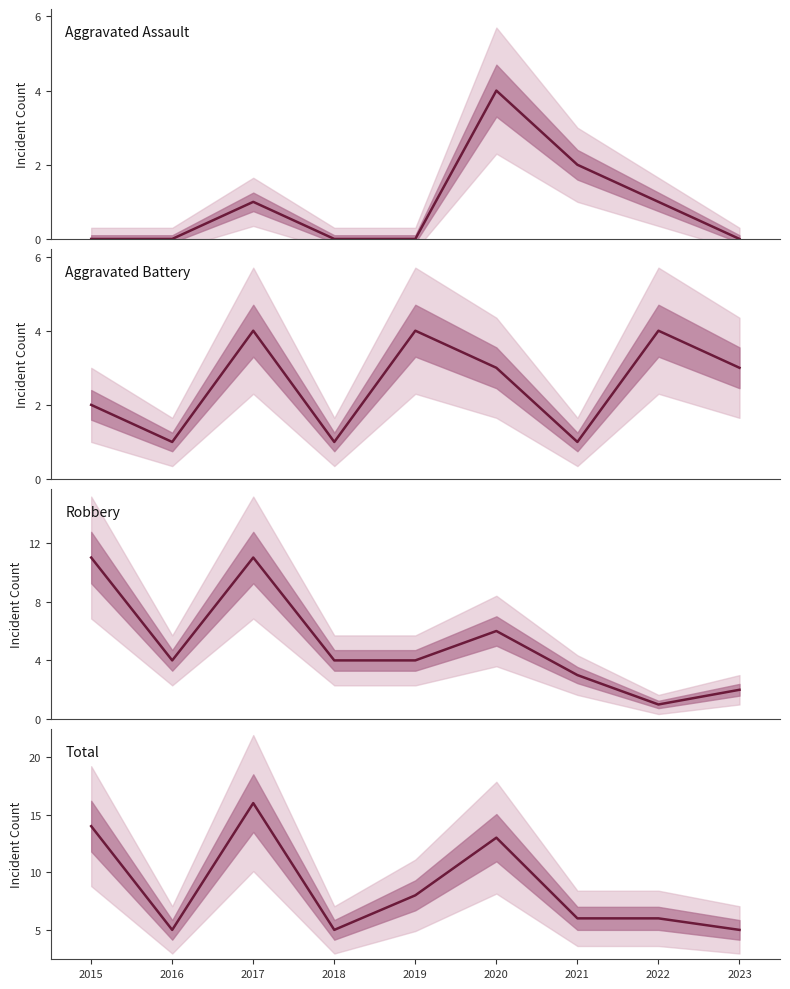

How many values in Aggravated Assault are above zero?

4